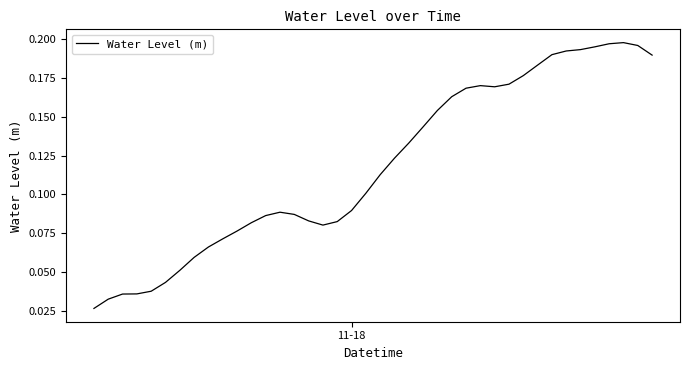

Is this an area chart (filled region under the line)?

No